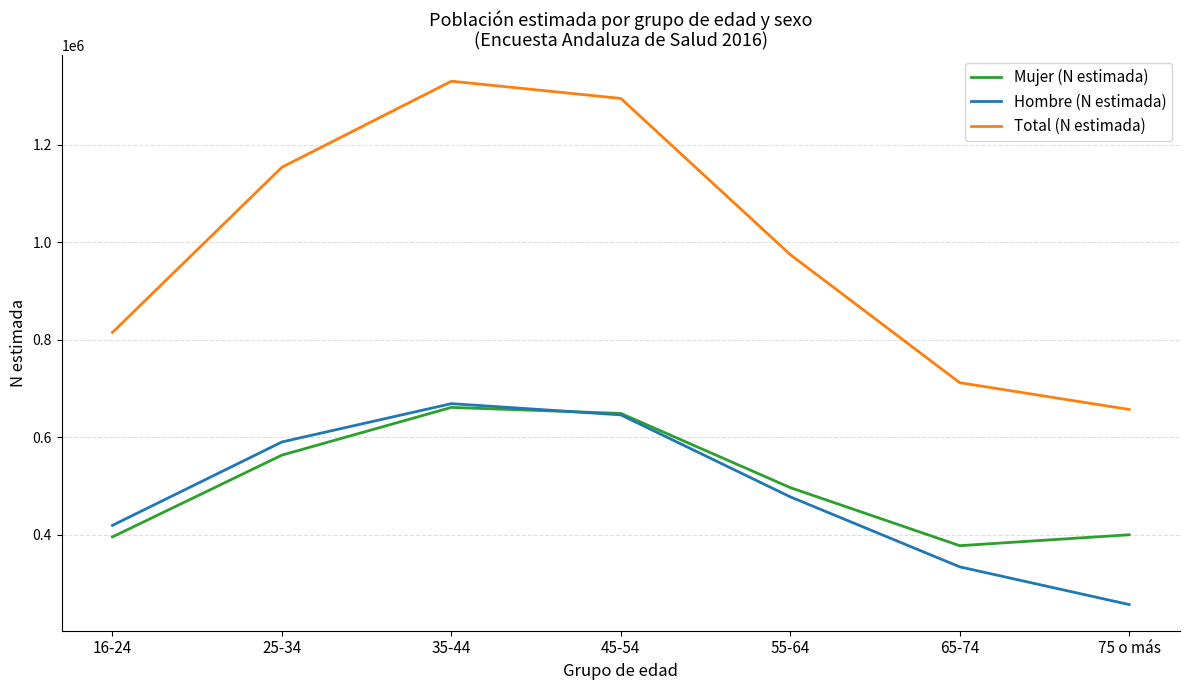

At which label is Hombre (N estimada) closest to 463047?

55-64